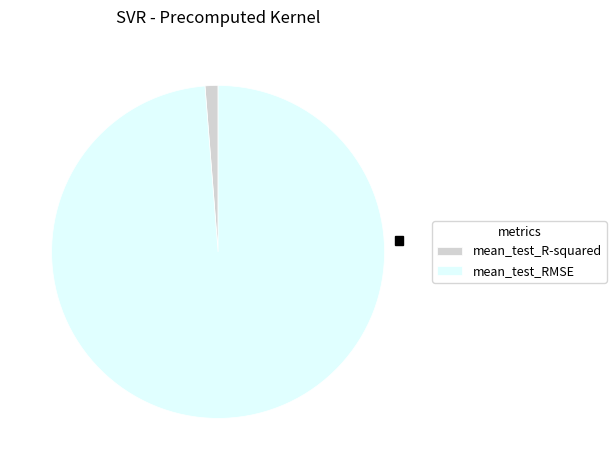

True or false: mean_test_RMSE accounts for 88% of the total.

False